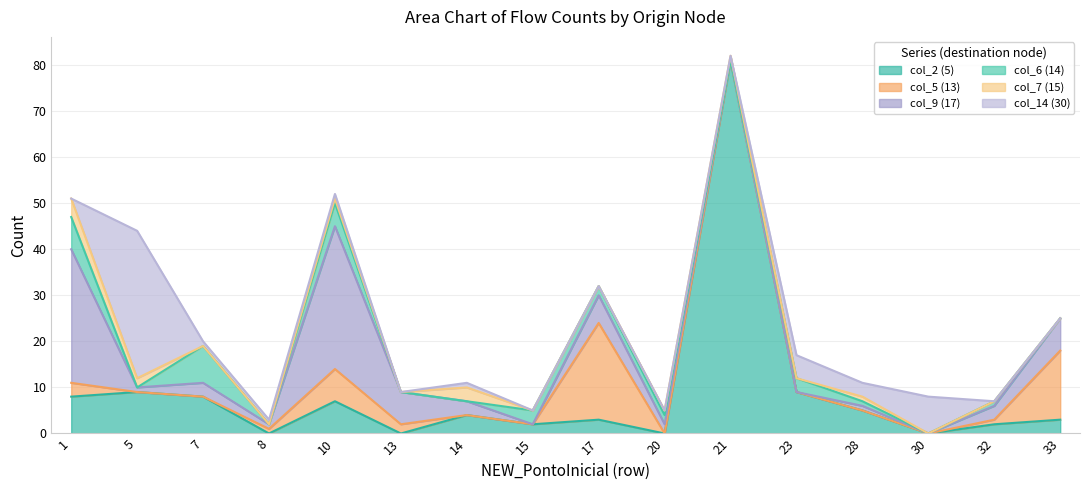

What is the total value across all series at 7?

20